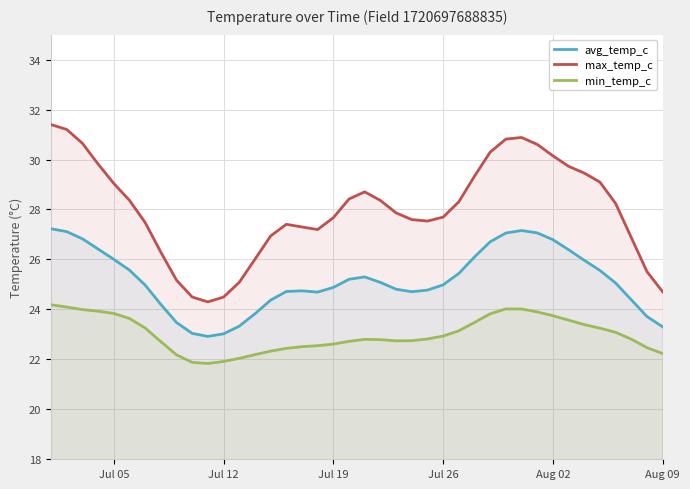

Which series has the largest range (max minus min)?

max_temp_c